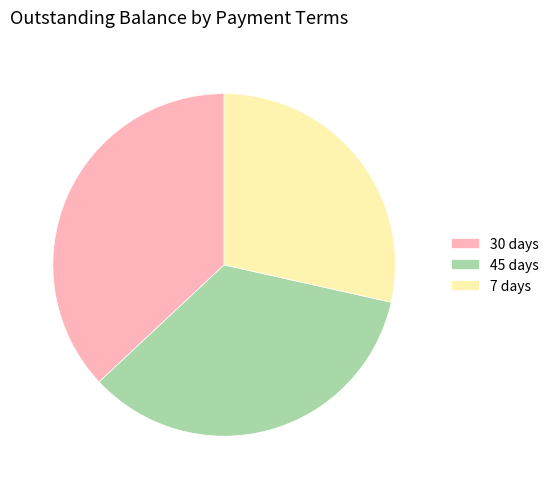

Does any single category account for the majority?

No